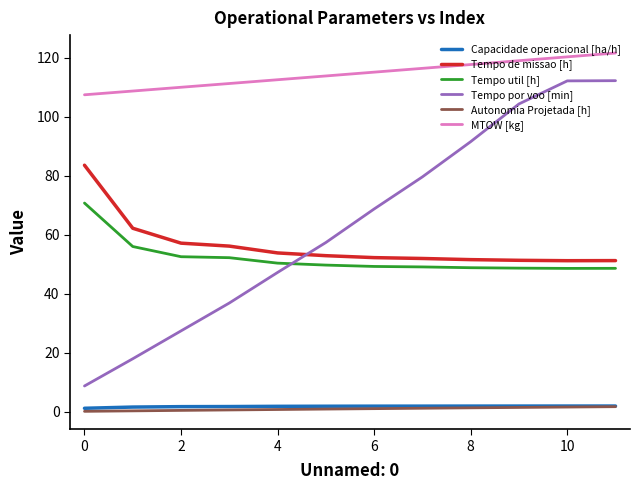

True or false: Capacidade operacional [ha/h] and Tempo util [h] intersect in this chart.

False